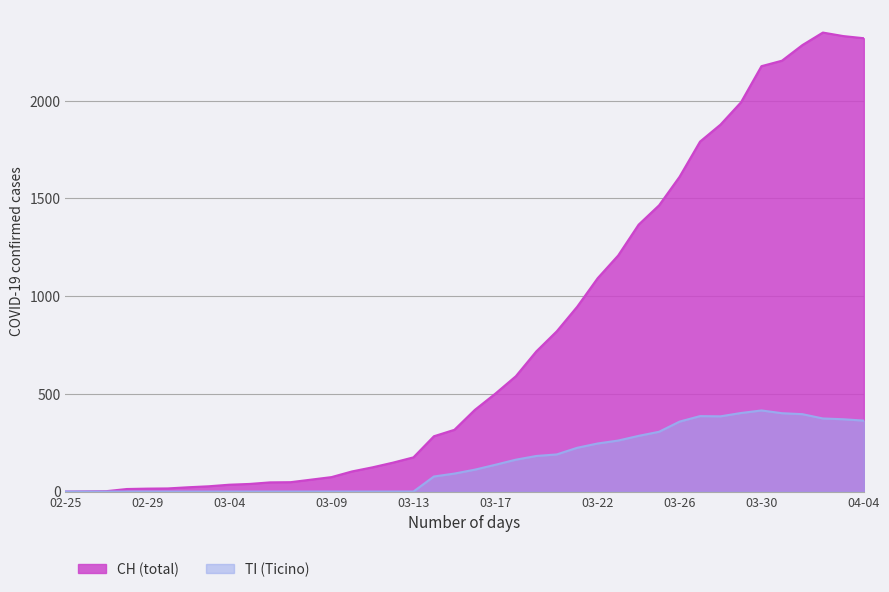

Which series has the widest spread of values?

CH (total)